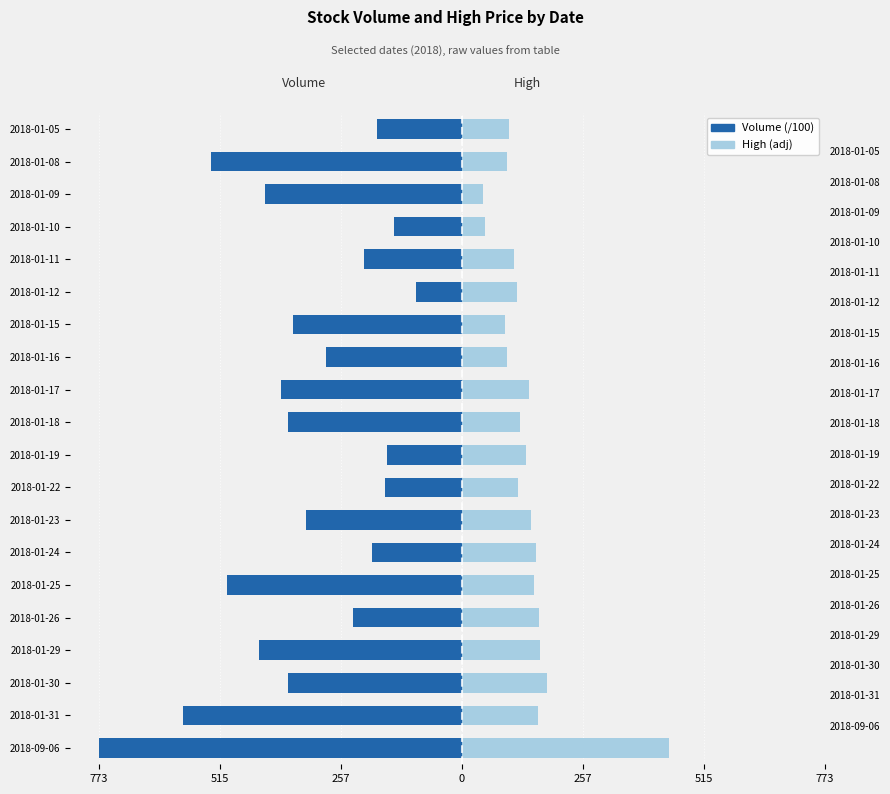

Does the chart contain stacked bars?

No